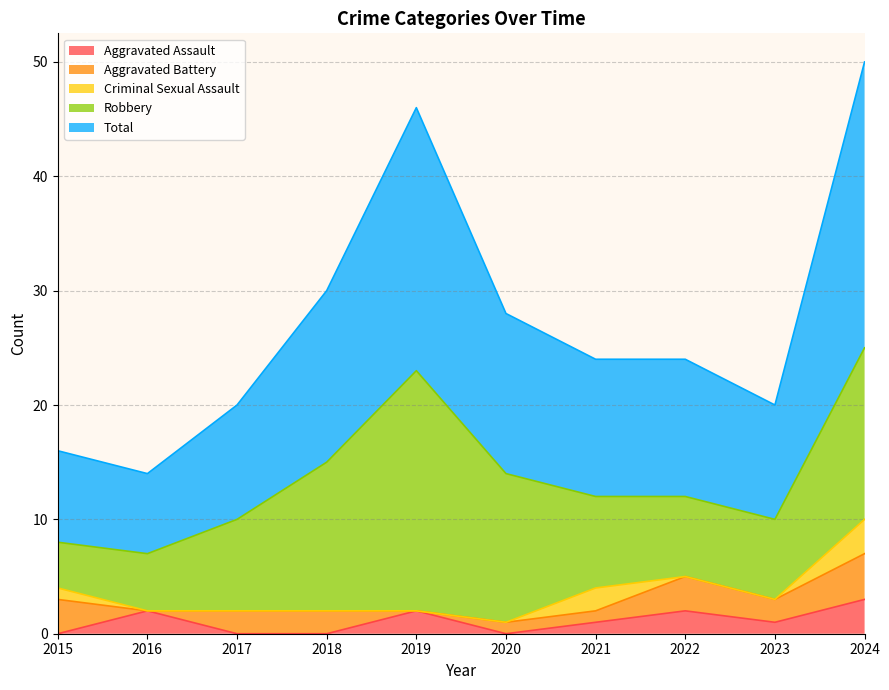

List the series in order of their peak value, lowest first.

Aggravated Assault, Criminal Sexual Assault, Aggravated Battery, Robbery, Total